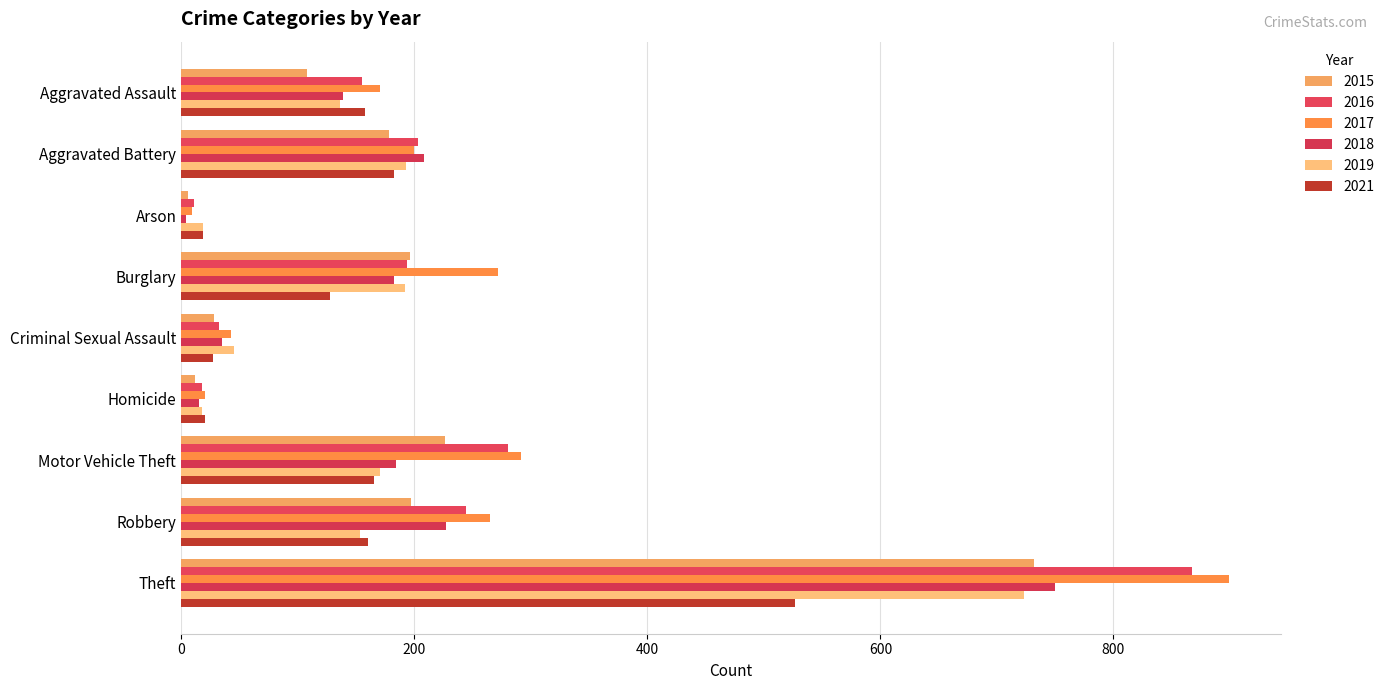

What is the sum of the 2019 values at Aggravated Battery and Robbery?

346